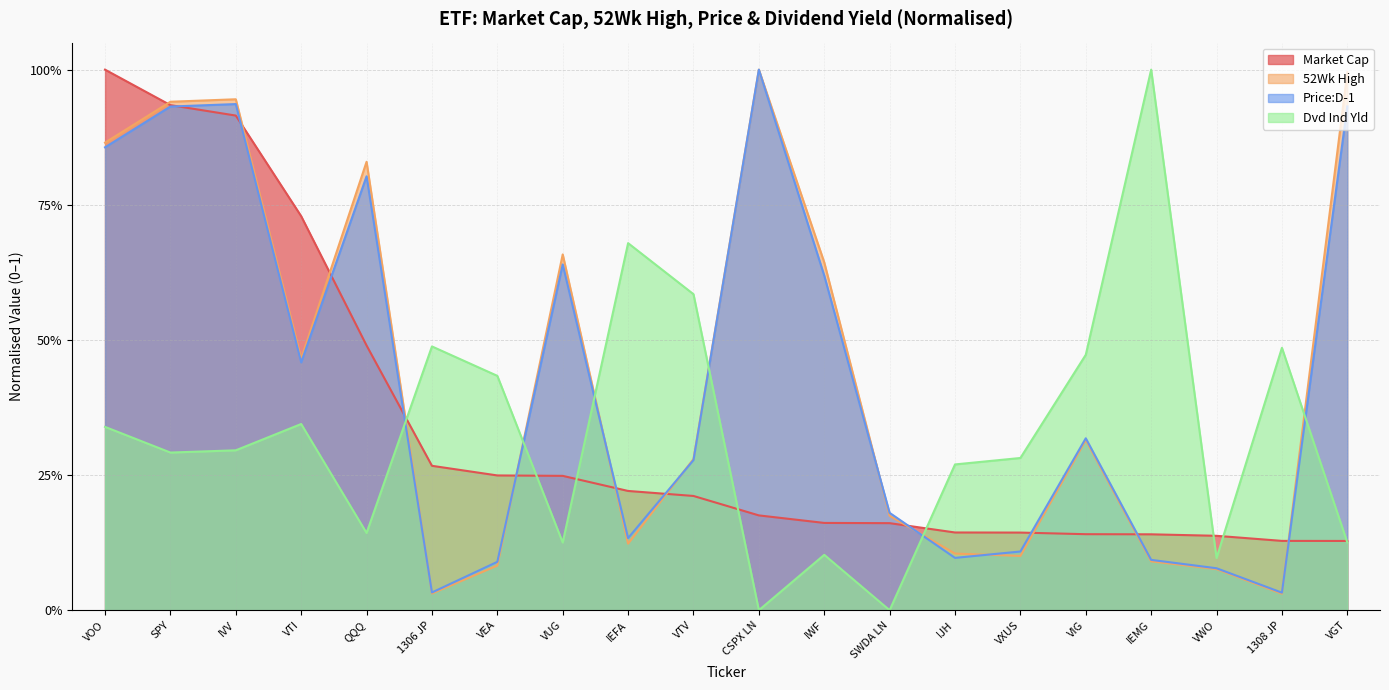

Which series ends up on top after the final intersection of Market Cap and Dvd Ind Yld?

Market Cap